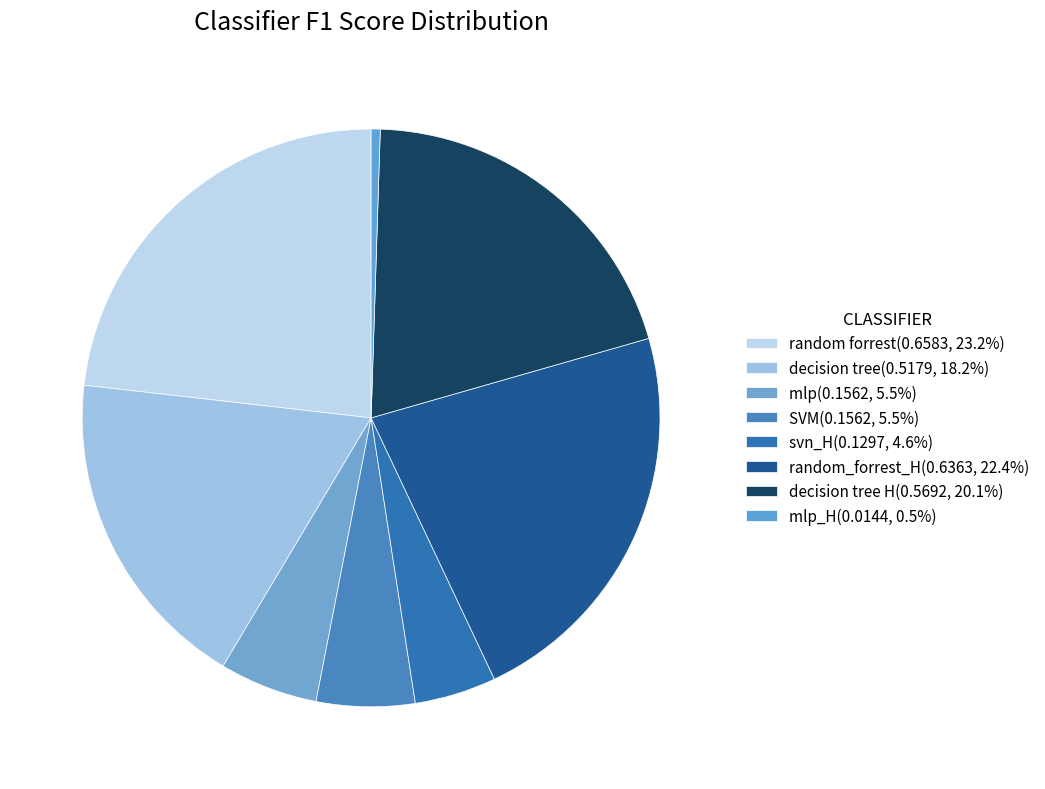

To the nearest percent, what is the average slice percentage?

12%